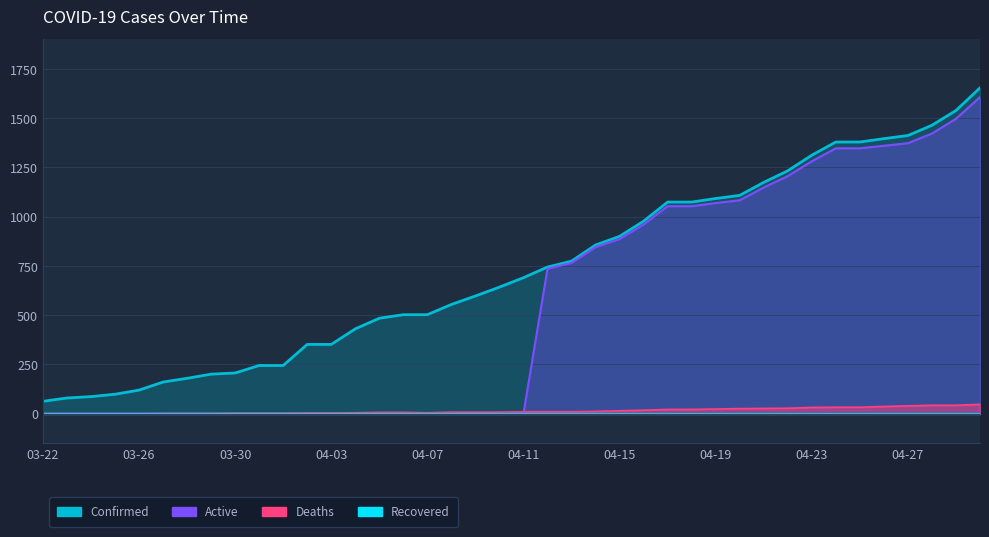

At which category is the sum across all series the highest?

04-30